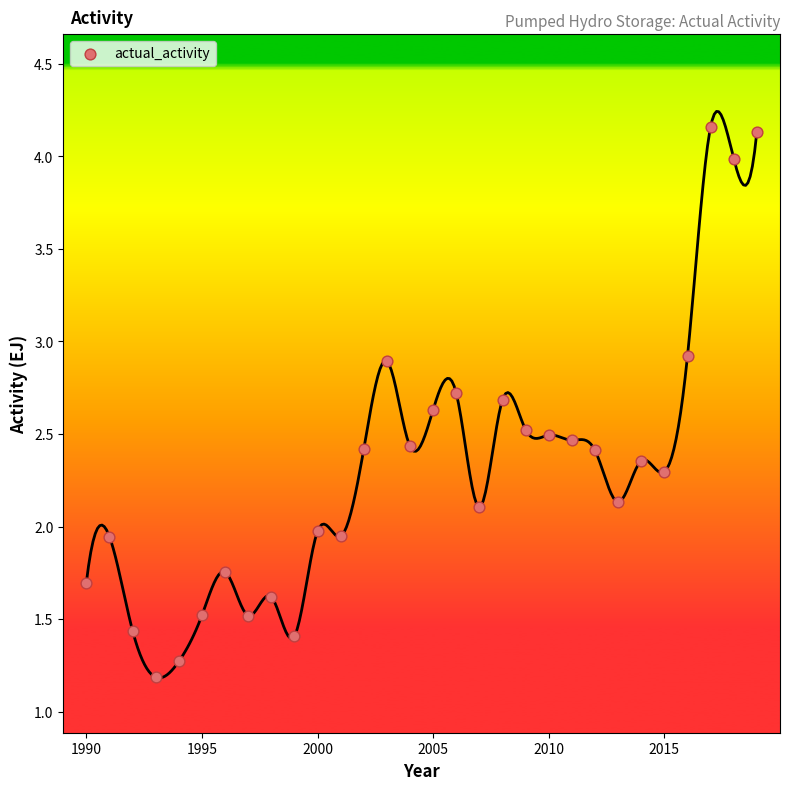

What is the range of Y values (max minus min)?

3.0